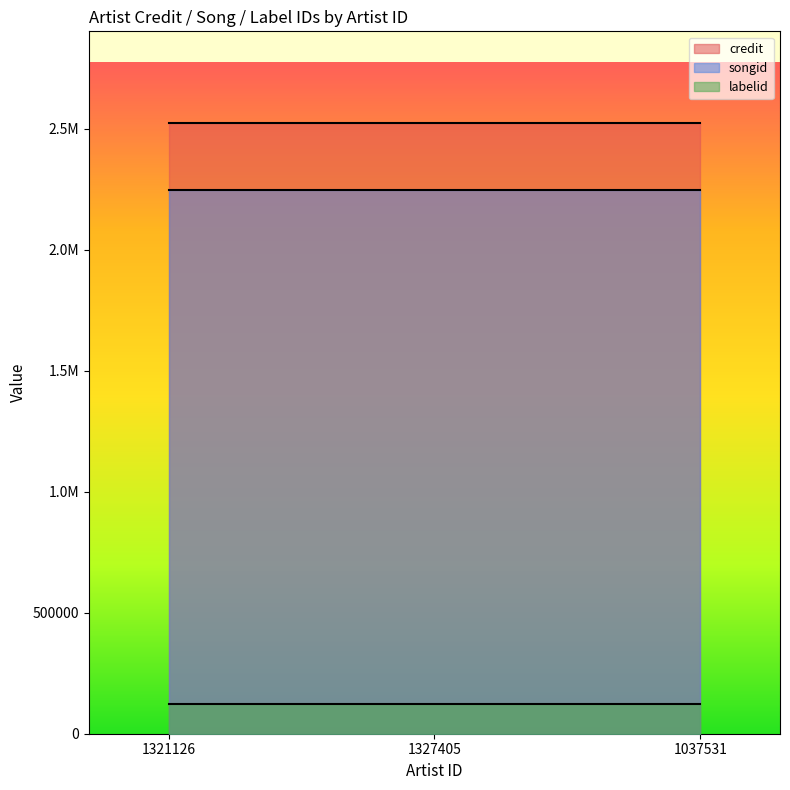

What is the sum of all credit values?

7570716